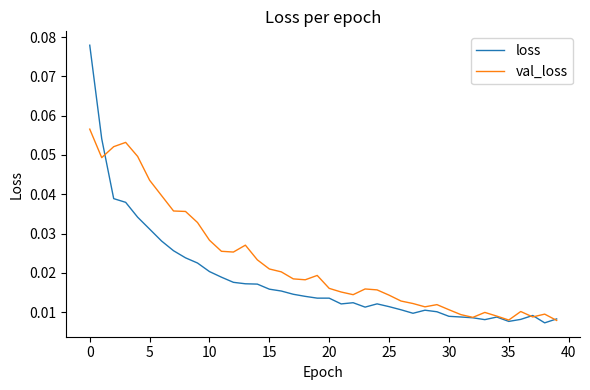

Which series has the widest spread of values?

loss